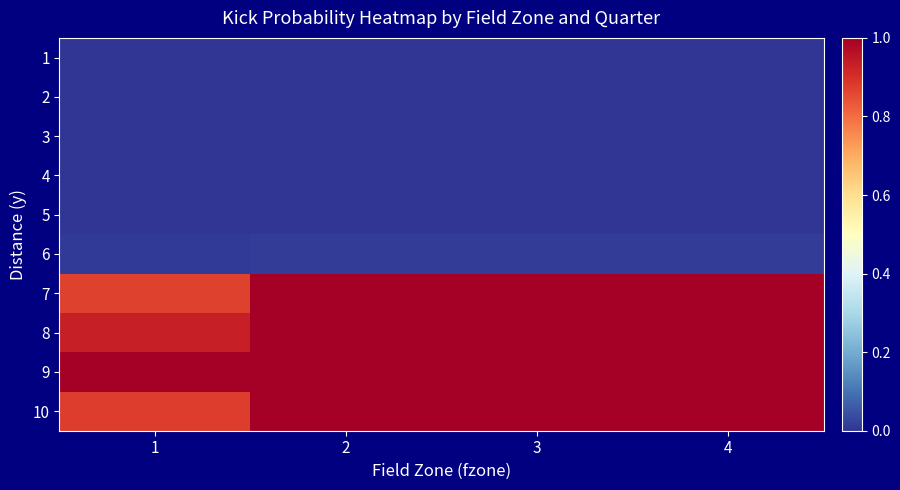

Reading left to right, list all the values displayed in this chart.

1: 1=0.0	2=0.0	3=0.0	4=0.0
2: 1=0.0	2=0.0	3=0.0	4=0.0
3: 1=0.0	2=0.0	3=0.0	4=0.0
4: 1=0.0	2=0.0	3=0.0	4=0.0
5: 1=0.0	2=0.0	3=0.0	4=0.0
6: 1=0.0	2=0.0	3=0.0	4=0.0
7: 1=0.9	2=1.0	3=1.0	4=1.0
8: 1=0.9	2=1.0	3=1.0	4=1.0
9: 1=1.0	2=1.0	3=1.0	4=1.0
10: 1=0.9	2=1.0	3=1.0	4=1.0